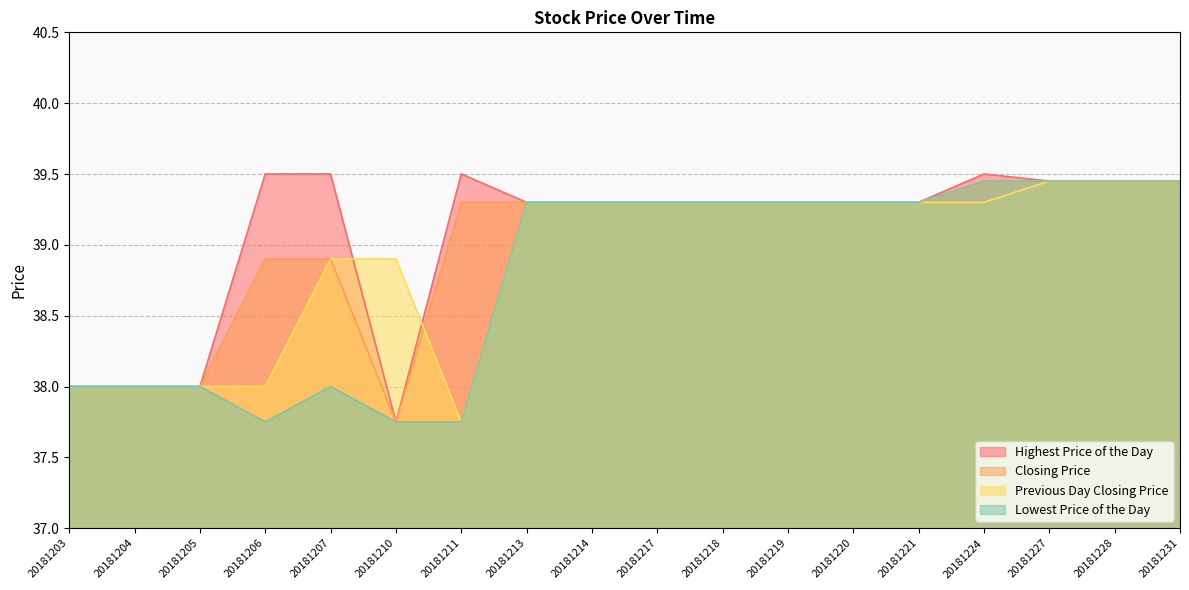

Where does the Lowest Price of the Day series first go above 39?

20181213